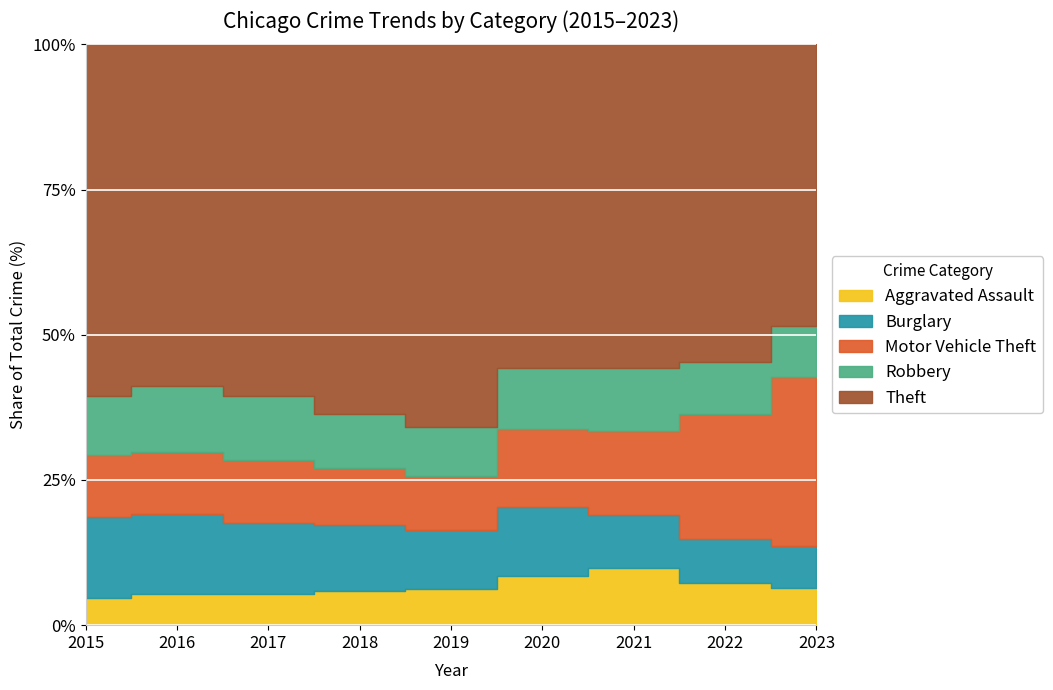

After their last crossing, which series has the higher values: Aggravated Assault or Burglary?

Burglary